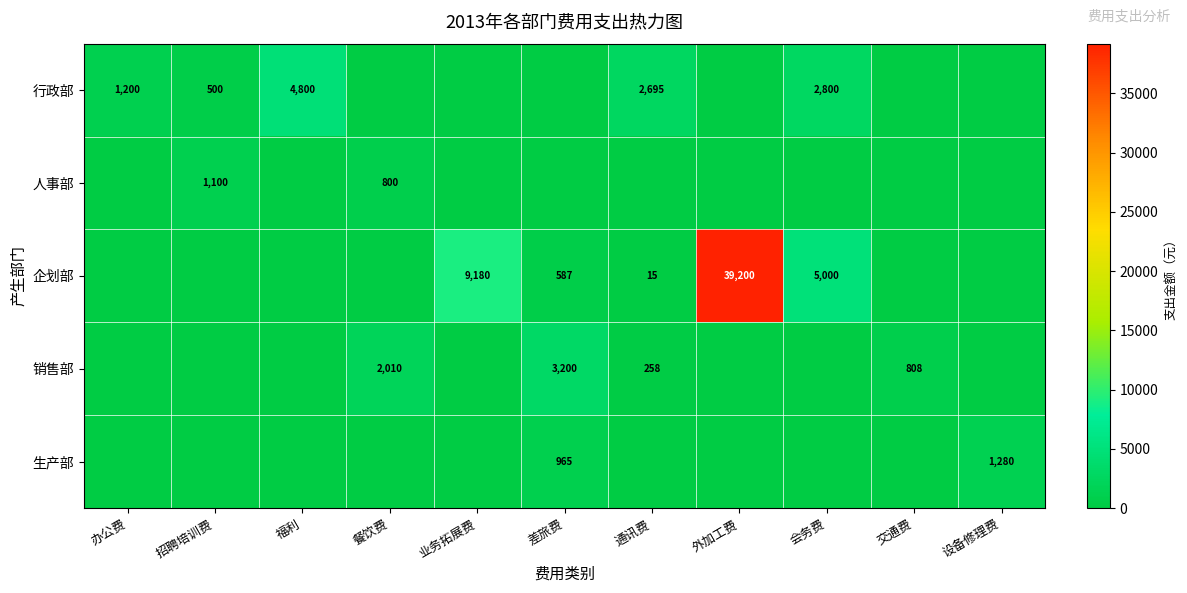

At which category is the sum across all series the highest?

外加工费